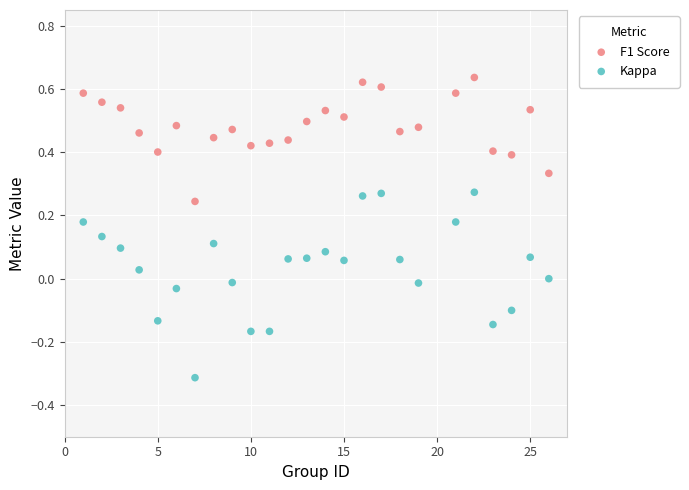

Which series has the largest Y range (max minus min)?

Kappa